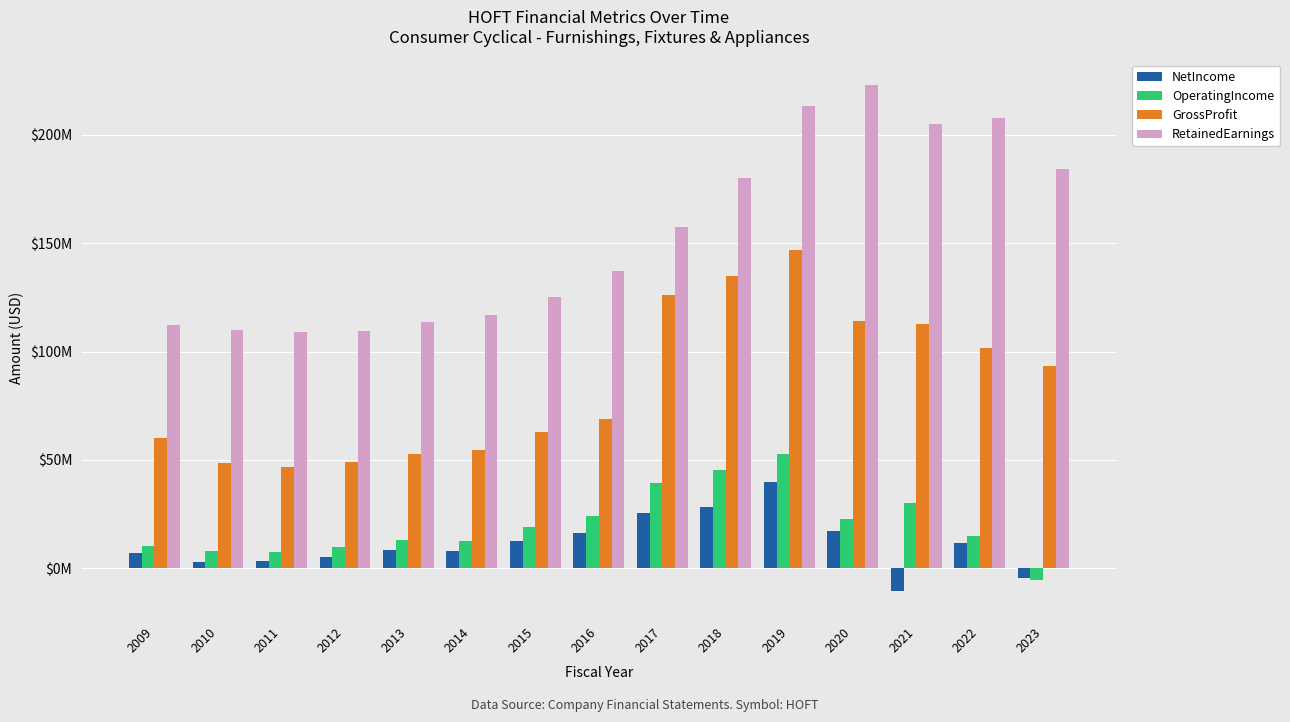

Reading left to right, extract all data points from this chart.

NetIncome: 2009=6910000	2010=3008000	2011=3240000	2012=5057000	2013=8626000	2014=7929000	2015=12578000	2016=16185000	2017=25287000	2018=28250000	2019=39873000	2020=17083000	2021=-10426000	2022=11718000	2023=-4312000
OperatingIncome: 2009=10341000	2010=7833000	2011=7551000	2012=10031000	2013=12940000	2014=12503000	2015=19048000	2016=24262000	2017=39220000	2018=45484000	2019=52675000	2020=22707000	2021=30290000	2022=14843000	2023=-5617000
GrossProfit: 2009=60284000	2010=48416000	2011=46882000	2012=48863000	2013=52546000	2014=54725000	2015=62800000	2016=68688000	2017=126121000	2018=134817000	2019=146987000	2020=113958000	2021=112748000	2022=101702000	2023=93294000
RetainedEarnings: 2009=112450000	2010=110073000	2011=109000000	2012=109742000	2013=113483000	2014=117120000	2015=125392000	2016=137255000	2017=157688000	2018=180122000	2019=213380000	2020=223252000	2021=204988000	2022=207884000	2023=184386000